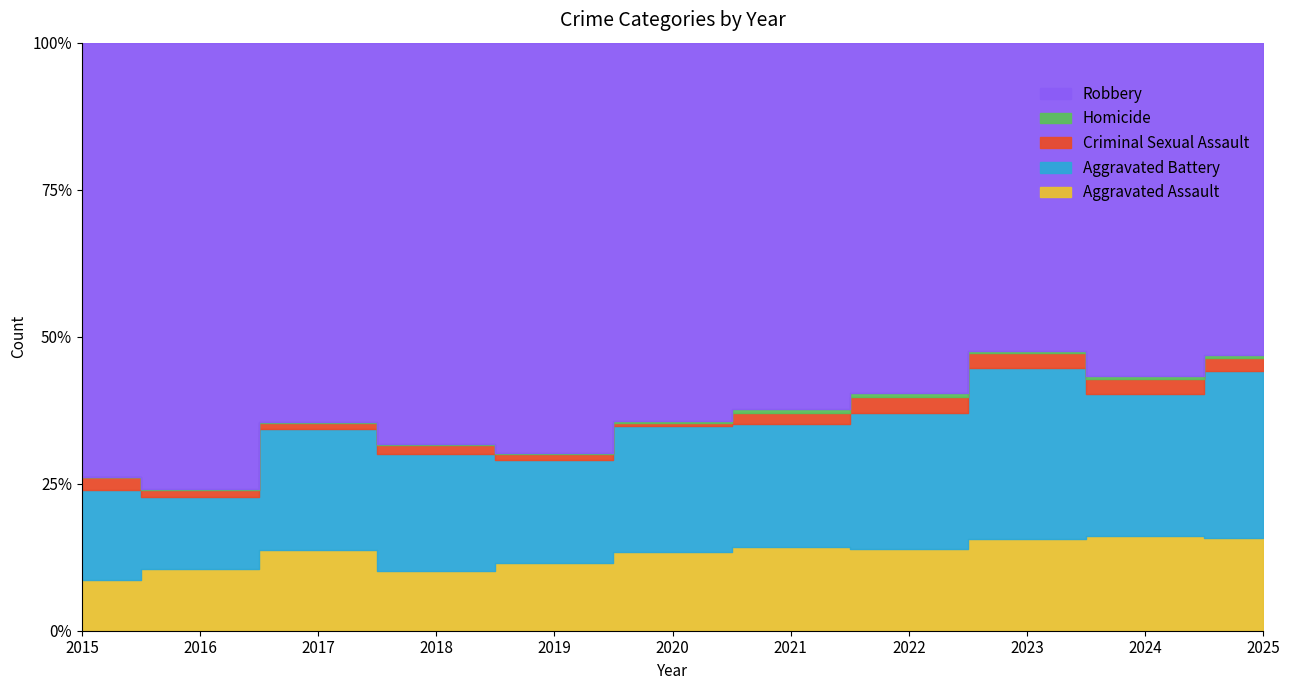

Reading left to right, list all the values displayed in this chart.

Aggravated Assault: 46	71	95	77	98	94	110	121	130	154	112
Aggravated Battery: 82	82	142	152	148	150	163	202	244	232	202
Criminal Sexual Assault: 12	8	8	11	8	3	14	24	22	24	16
Homicide: 0	1	1	1	2	3	5	6	2	4	4
Robbery: 395	510	446	520	591	450	484	521	440	543	378